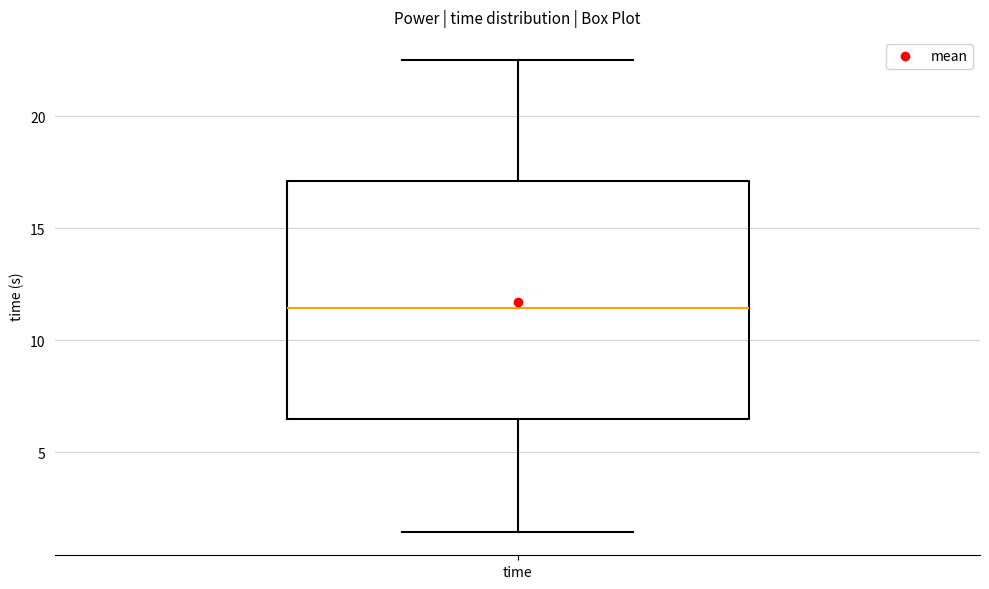

Read this box plot against the y-axis: the position of the median line, the range covered by the box, and the ends of both whiskers. The values are not printed on the chart, so give them approximately, as read against the axis.

median 11.5, box 6.5 to 17.0, whiskers 1.5 to 22.5